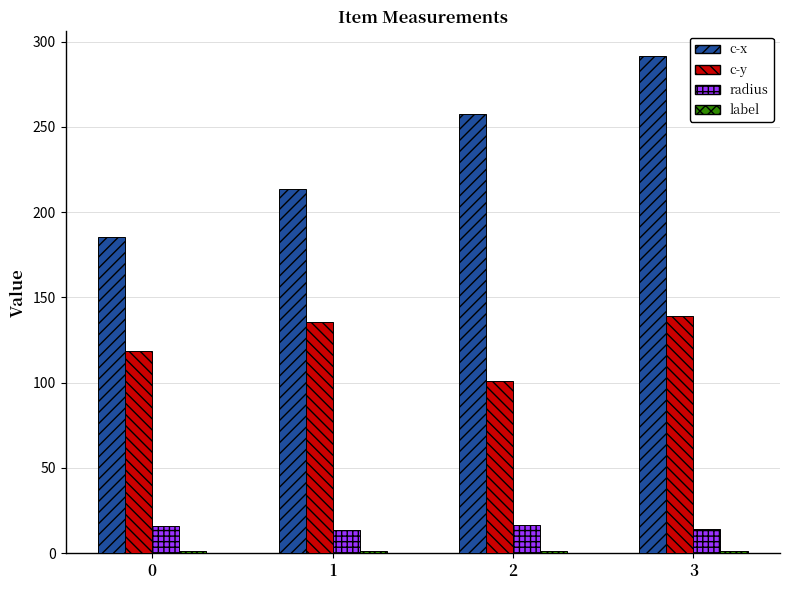

How many bars are there in each group?

4